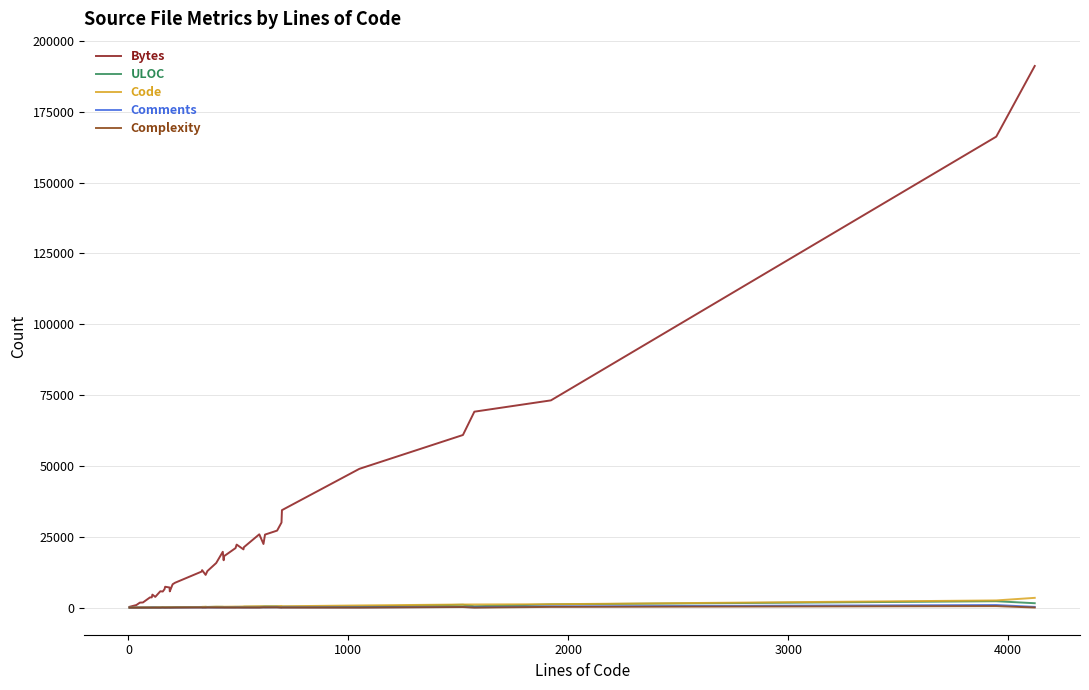

Which series has the largest total across all categories?

Bytes